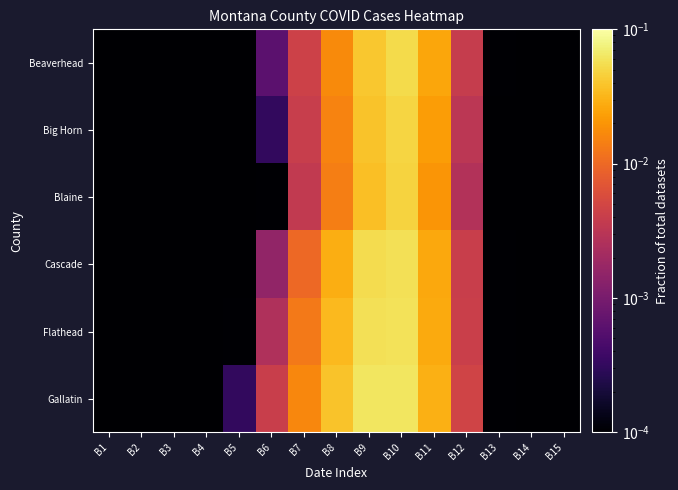

Which has a higher value, B8 or B10?

B10